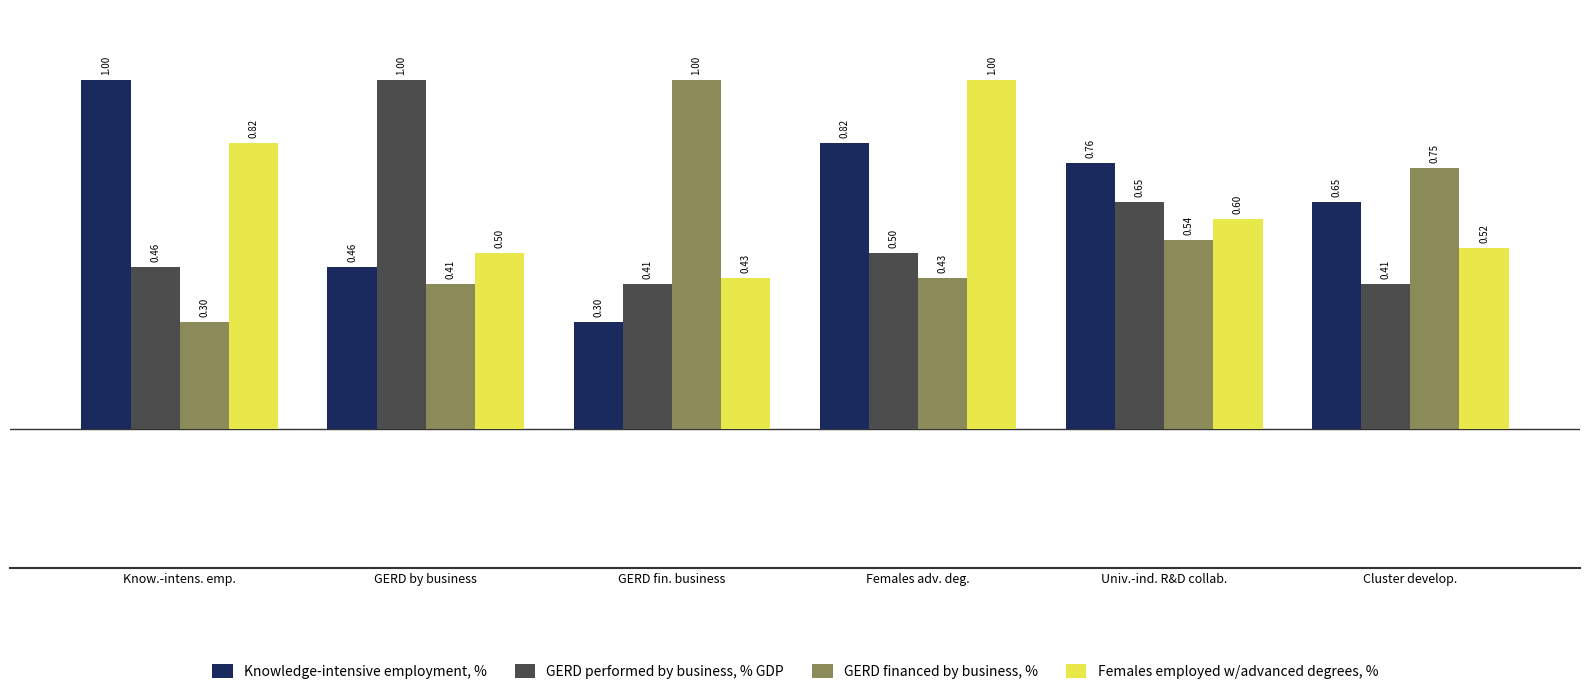

What is the value of the Knowledge-intensive employment, % bar at the 1st from the left?

1.0